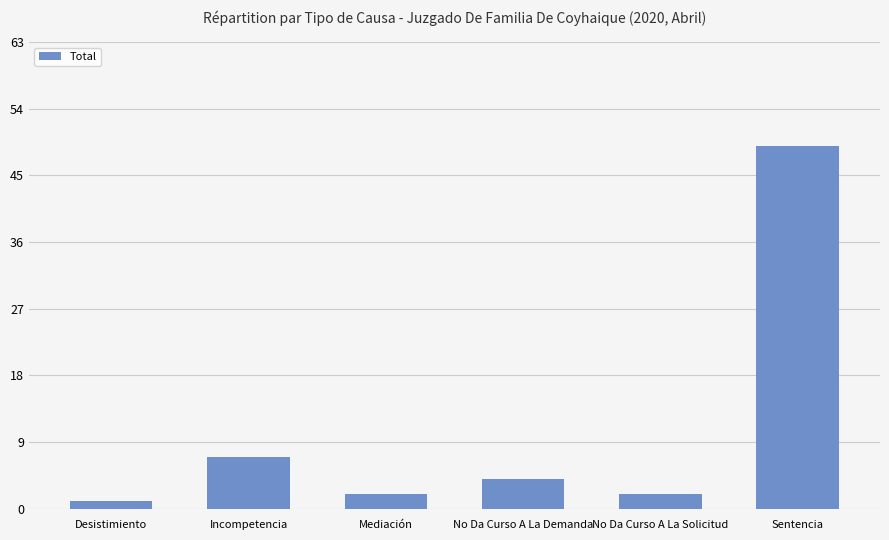

At which category does the chart reach its peak across all series?

Sentencia